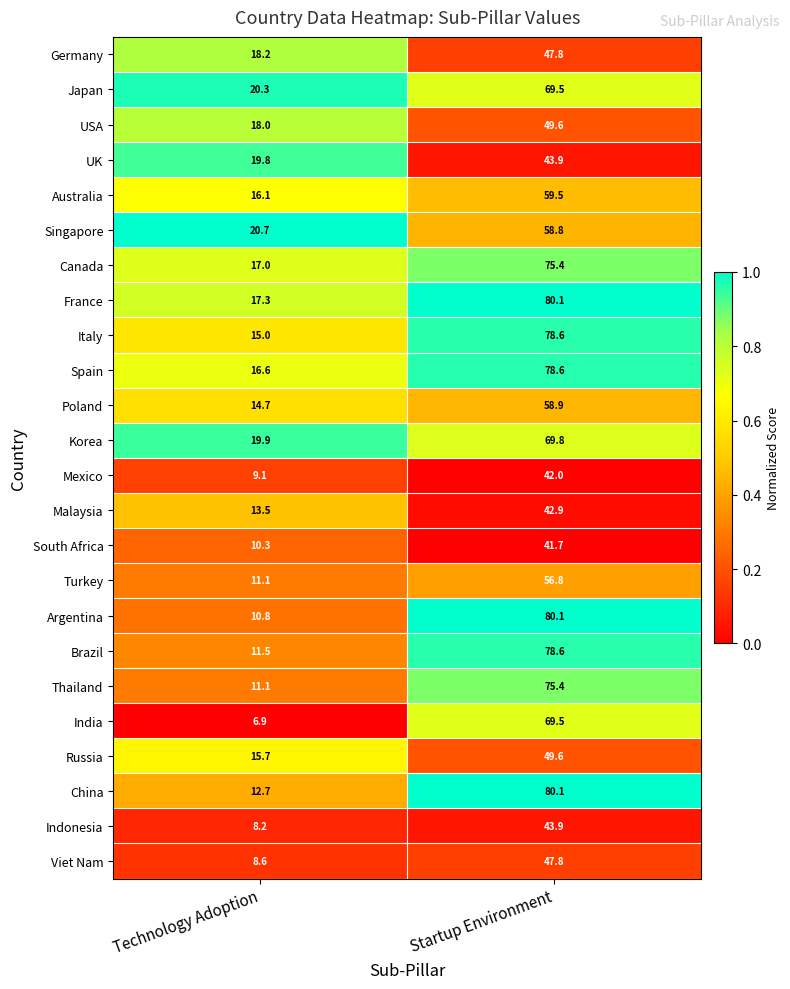

What is the difference between the highest and lowest values at Technology Adoption?

13.8